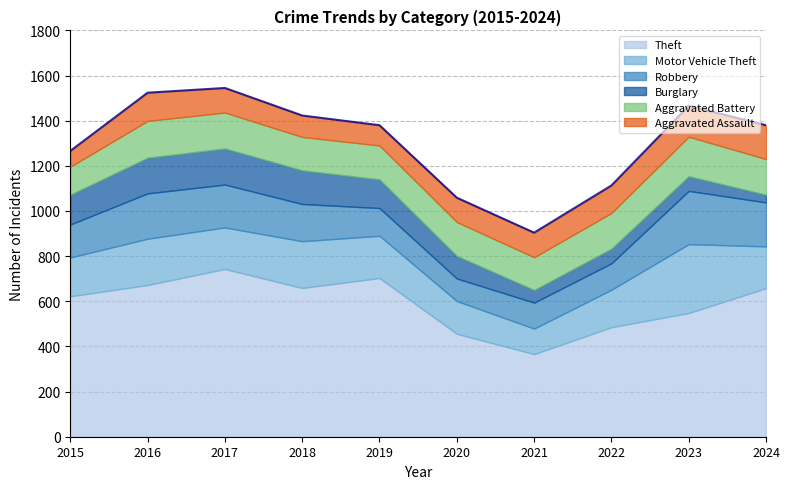

At how many categories does at least one series exceed 267?

10